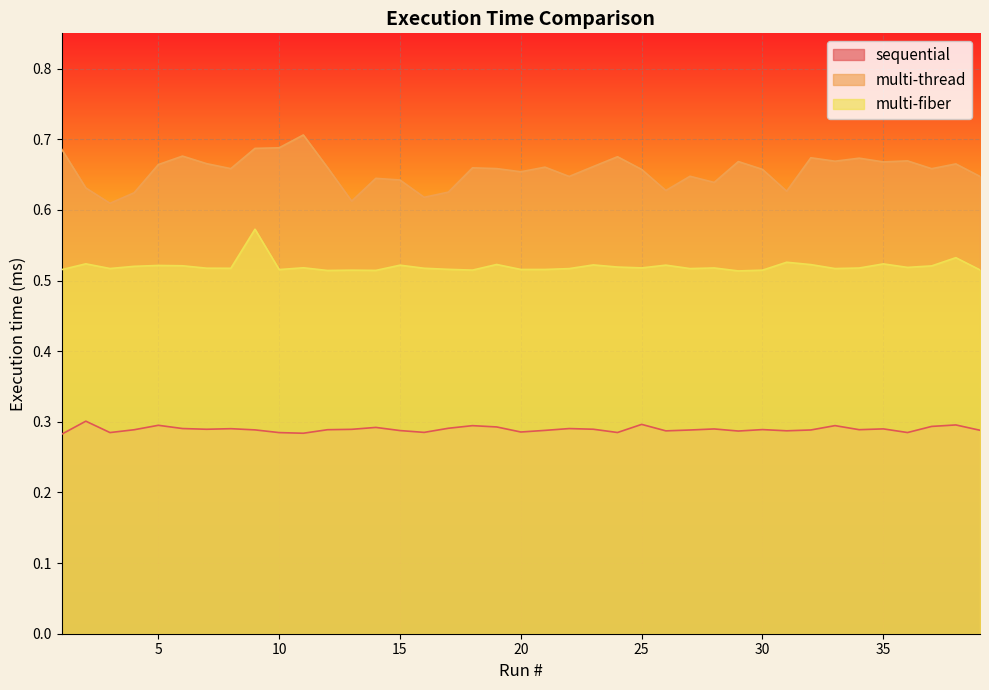

What is the sum of the multi-fiber values at 21 and 1?

1.0